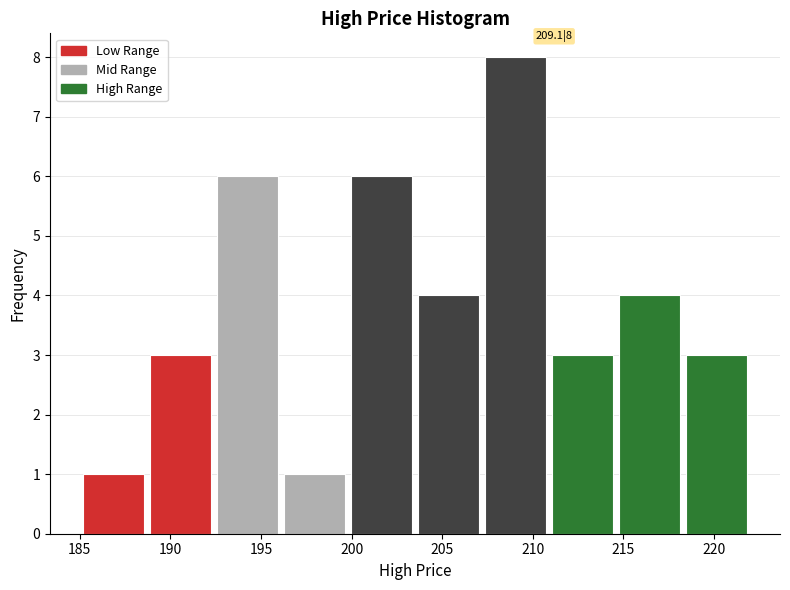

Which range on the x-axis has the tallest bar?

207.2 to 210.9